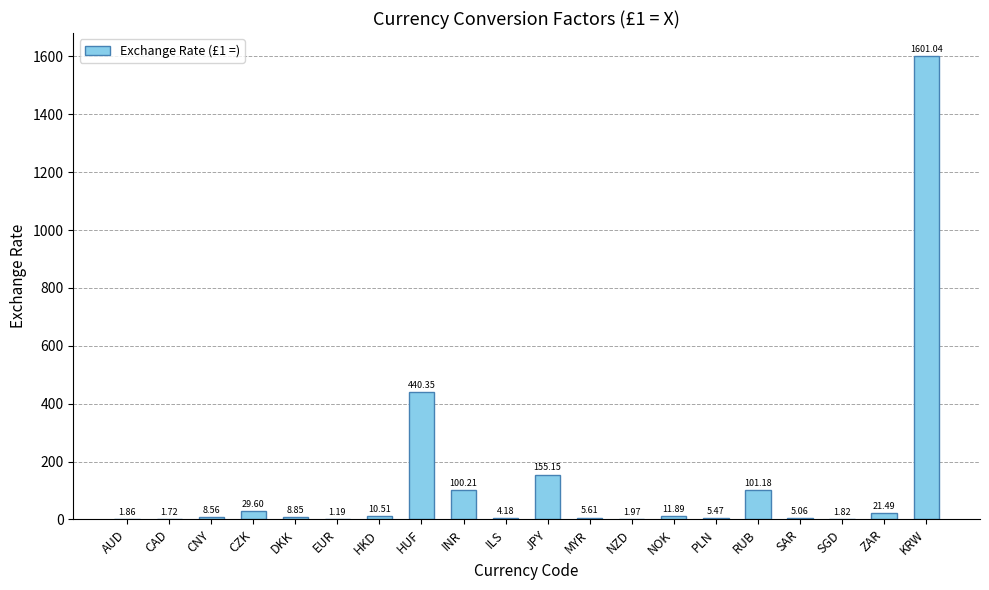

At which label is the value closest to 801?

HUF